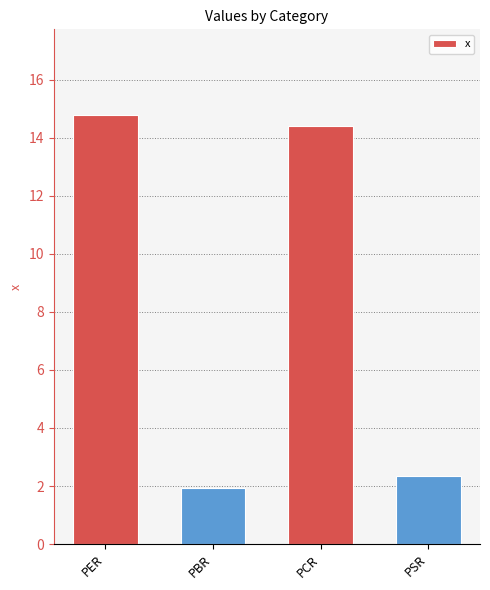

What position from the right is PBR?

3